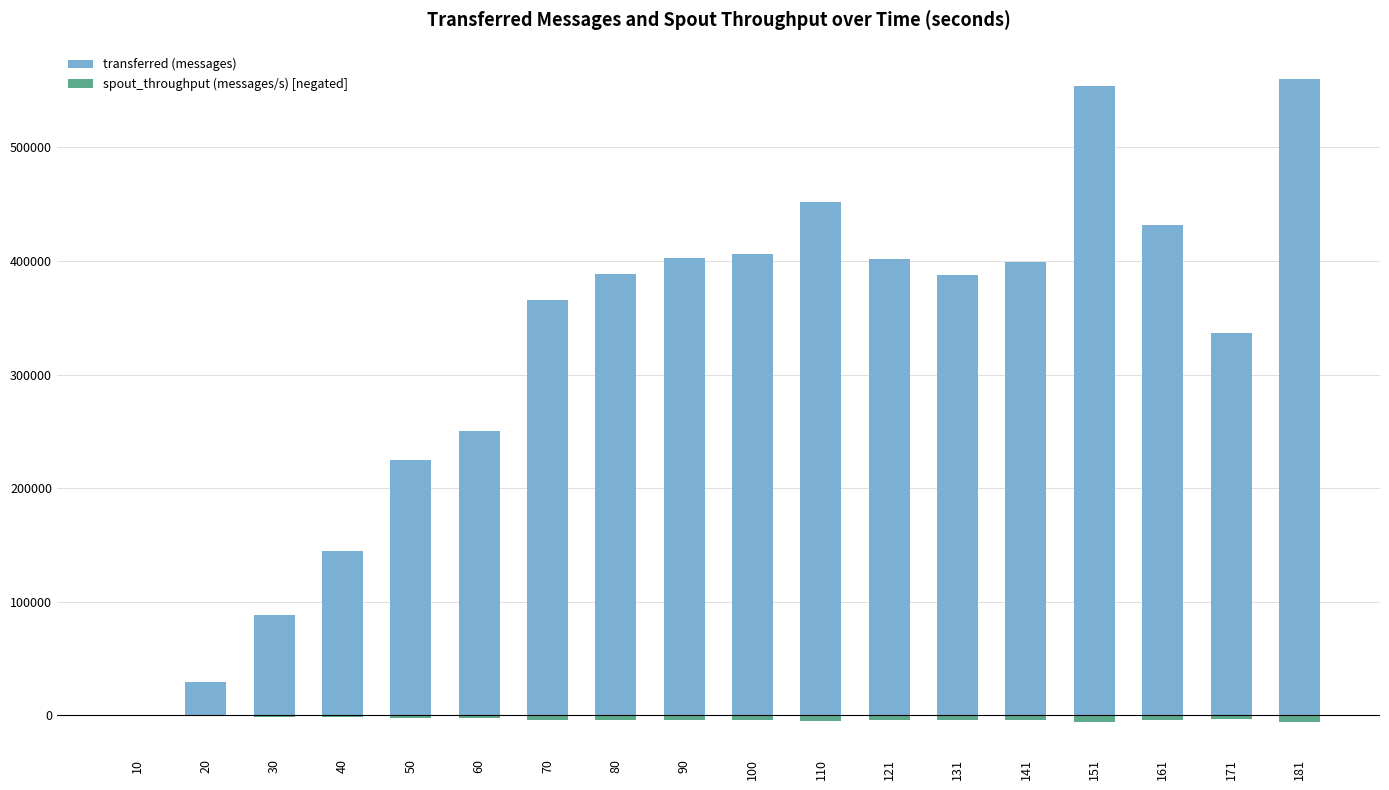

What is the total value across all series at 110?

447391